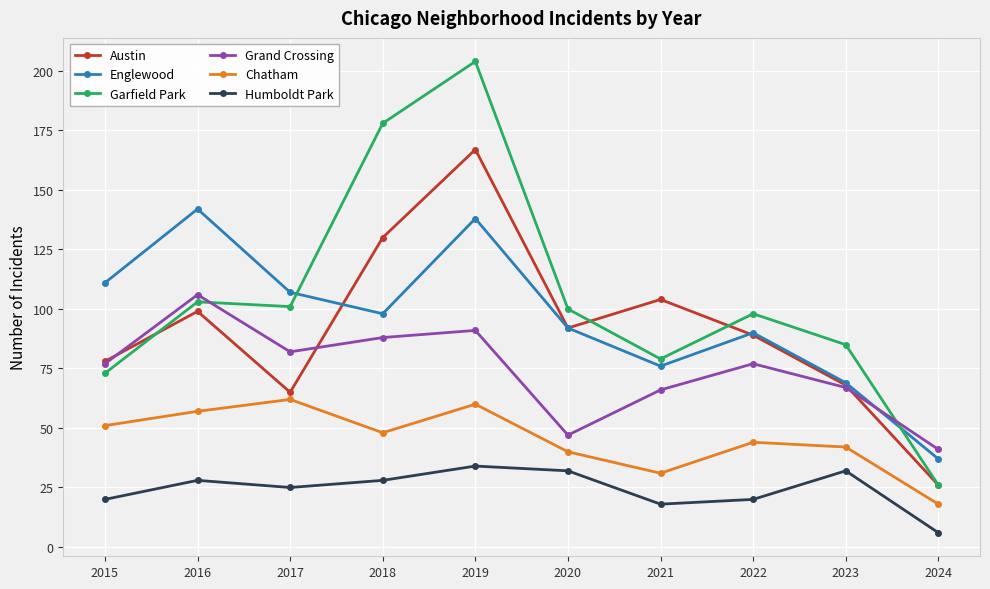

True or false: Humboldt Park has a value of 34 at 2019.

True